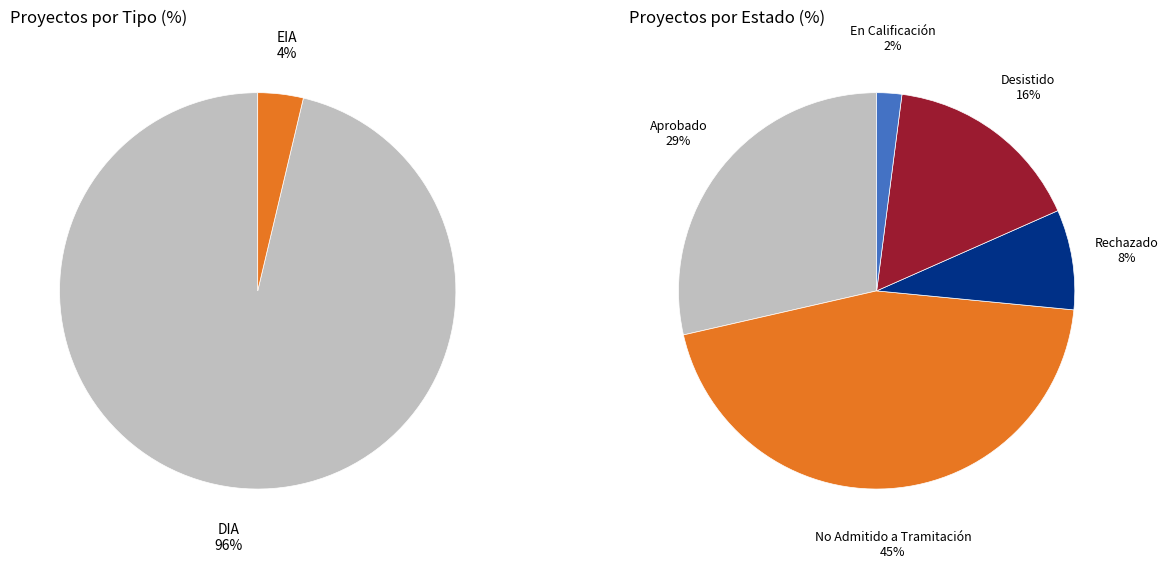

Which category accounts for the majority?

DIA